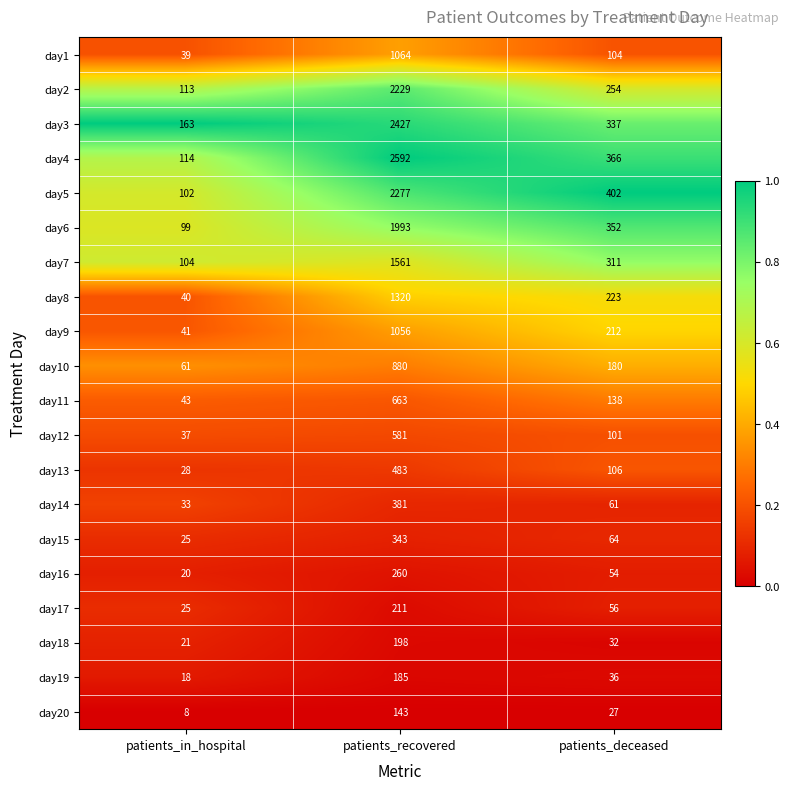

List the series in order of their peak value, highest first.

day4, day3, day5, day2, day6, day7, day8, day1, day9, day10, day11, day12, day13, day14, day15, day16, day17, day18, day19, day20